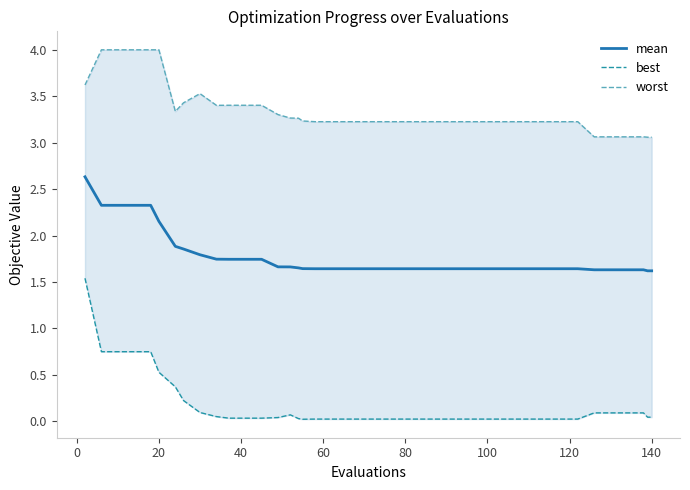

True or false: mean has more than 2 points higher than both neighbors.

False